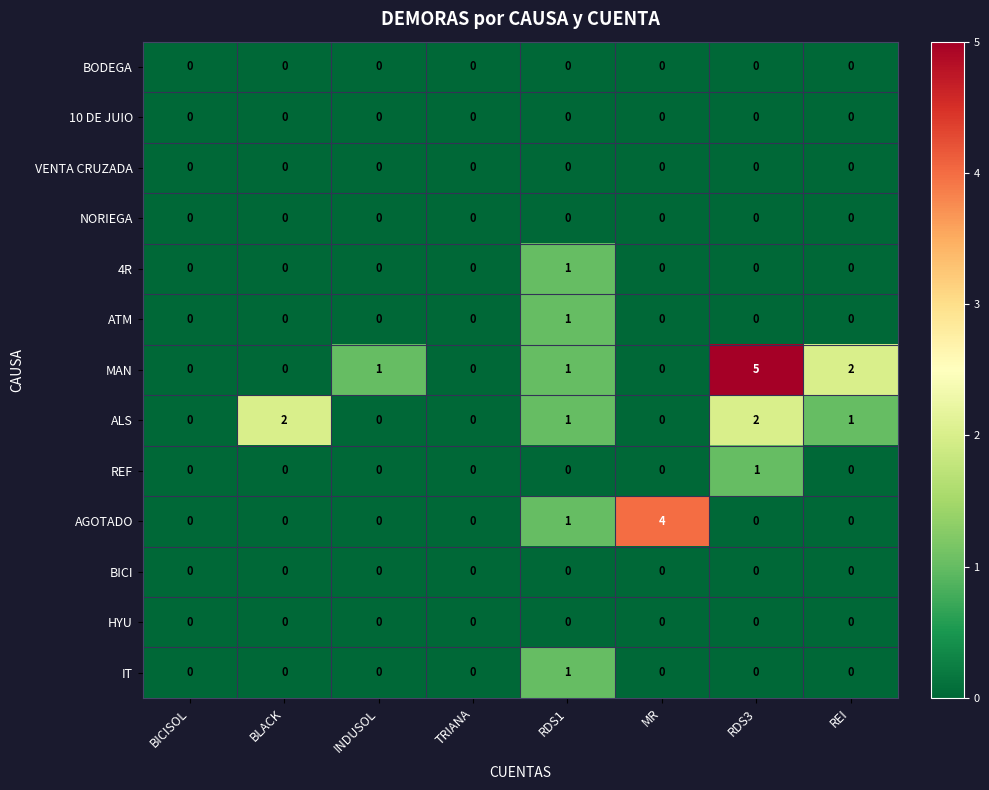

The NORIEGA series shows 0 at REI. True or false?

True